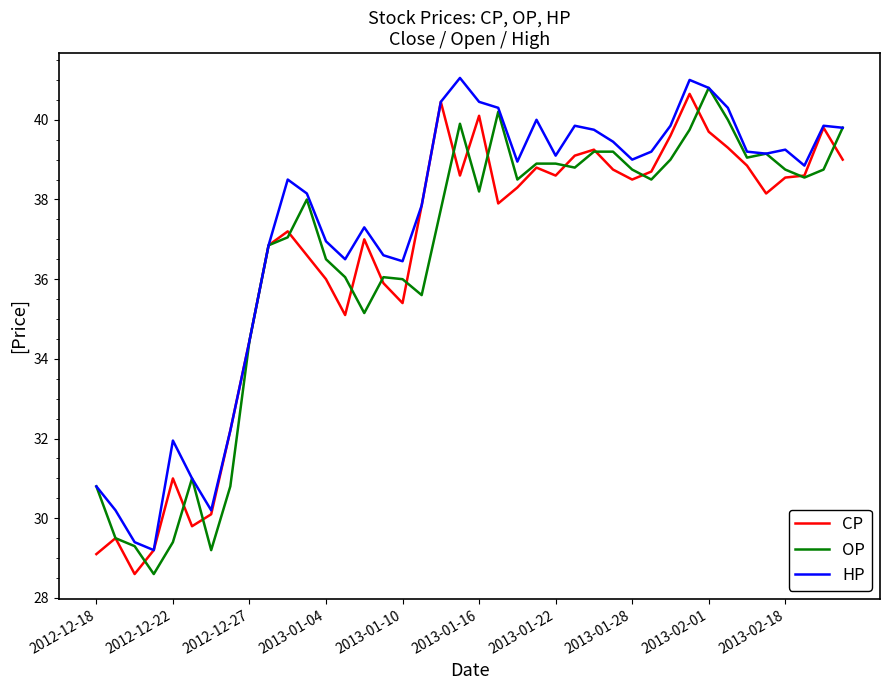

Which series has the largest total across all categories?

HP